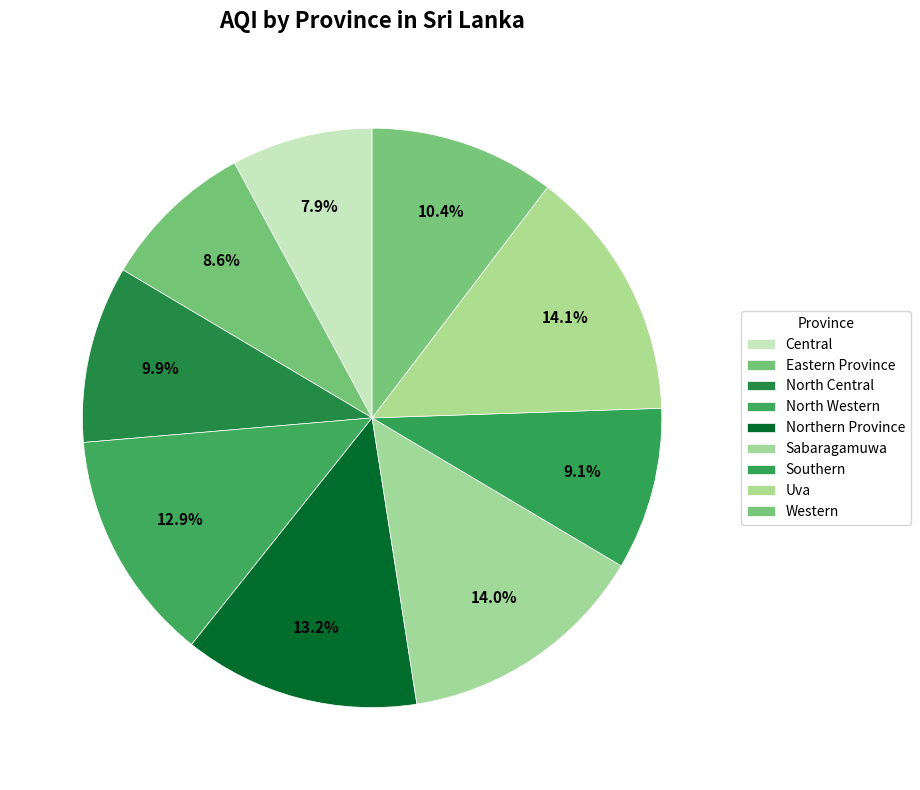

To the nearest percent, what is the difference between the largest and smallest slice percentages?

6%